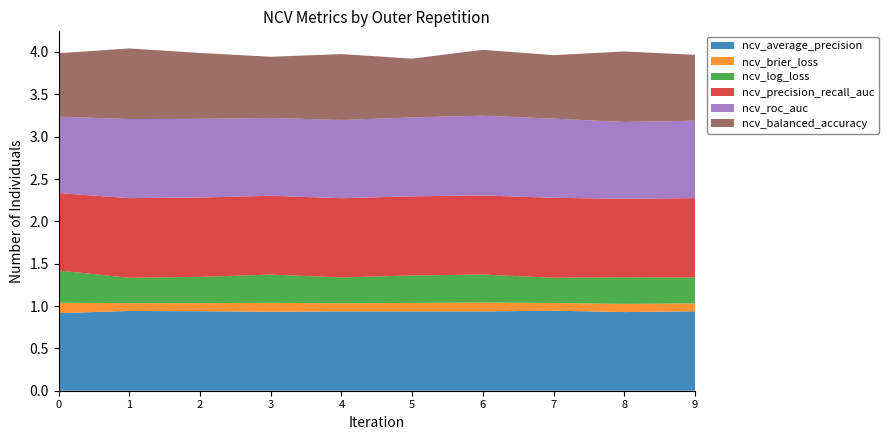

Reading left to right, extract all data points from this chart.

ncv_average_precision: outer-repetition0=0.9	outer-repetition1=0.9	outer-repetition2=0.9	outer-repetition3=0.9	outer-repetition4=0.9	outer-repetition5=0.9	outer-repetition6=0.9	outer-repetition7=0.9	outer-repetition8=0.9	outer-repetition9=0.9
ncv_brier_loss: outer-repetition0=0.1	outer-repetition1=0.1	outer-repetition2=0.1	outer-repetition3=0.1	outer-repetition4=0.1	outer-repetition5=0.1	outer-repetition6=0.1	outer-repetition7=0.1	outer-repetition8=0.1	outer-repetition9=0.1
ncv_log_loss: outer-repetition0=0.4	outer-repetition1=0.3	outer-repetition2=0.3	outer-repetition3=0.3	outer-repetition4=0.3	outer-repetition5=0.3	outer-repetition6=0.3	outer-repetition7=0.3	outer-repetition8=0.3	outer-repetition9=0.3
ncv_precision_recall_auc: outer-repetition0=0.9	outer-repetition1=0.9	outer-repetition2=0.9	outer-repetition3=0.9	outer-repetition4=0.9	outer-repetition5=0.9	outer-repetition6=0.9	outer-repetition7=0.9	outer-repetition8=0.9	outer-repetition9=0.9
ncv_roc_auc: outer-repetition0=0.9	outer-repetition1=0.9	outer-repetition2=0.9	outer-repetition3=0.9	outer-repetition4=0.9	outer-repetition5=0.9	outer-repetition6=0.9	outer-repetition7=0.9	outer-repetition8=0.9	outer-repetition9=0.9
ncv_balanced_accuracy: outer-repetition0=0.8	outer-repetition1=0.8	outer-repetition2=0.8	outer-repetition3=0.7	outer-repetition4=0.8	outer-repetition5=0.7	outer-repetition6=0.8	outer-repetition7=0.8	outer-repetition8=0.8	outer-repetition9=0.8